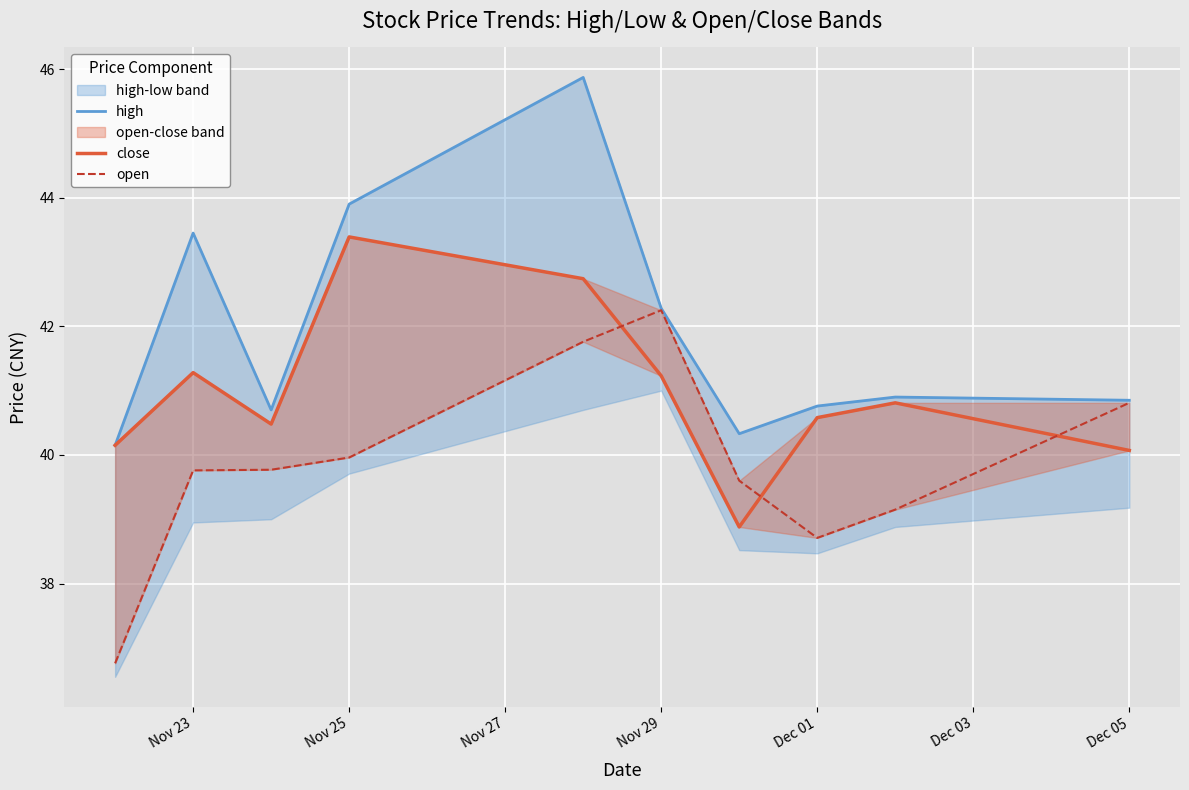

Is it true that high equals 11.2 at Nov 23?

False